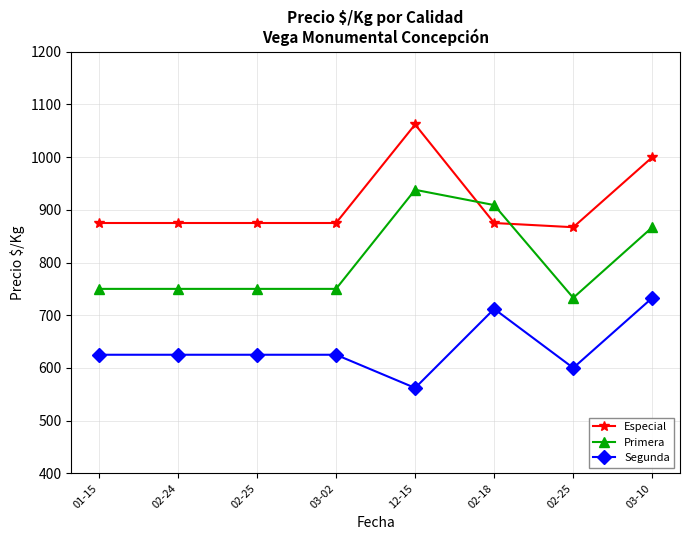

Is it true that Segunda equals 437 at 01-15?

False